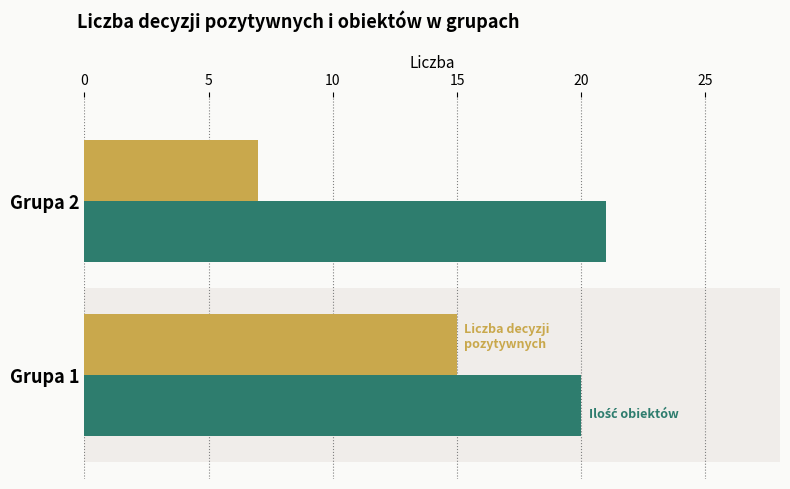

What is the total value across all series at Grupa 1?

35